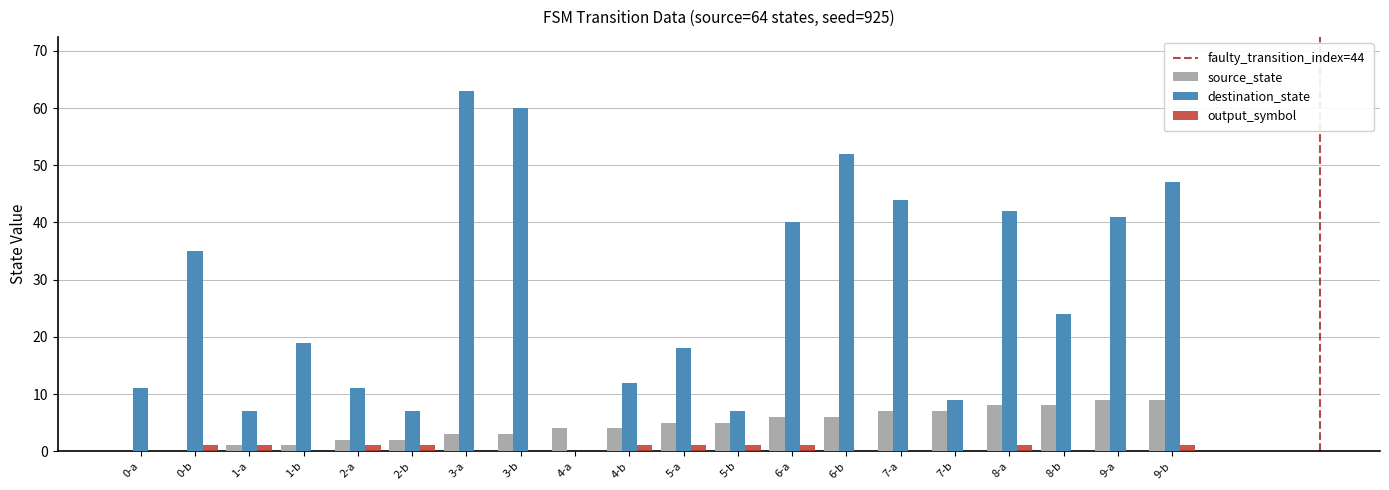

Between 1-b and 7-a, which series saw the biggest shift?

destination_state